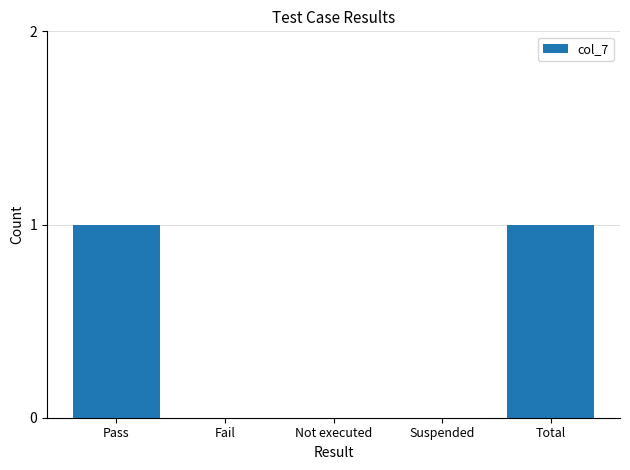

Reading right to left, extract all data points from this chart.

1	0	0	0	1